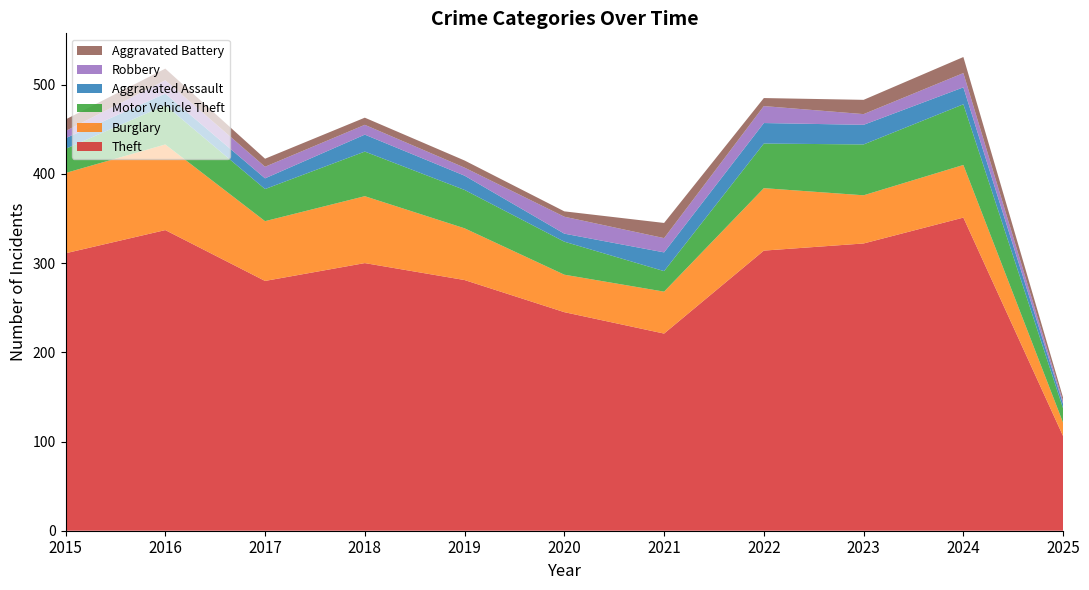

Reading left to right, transcribe all the data shown in this chart.

Theft: 2015=311	2016=337	2017=280	2018=300	2019=281	2020=245	2021=221	2022=314	2023=322	2024=351	2025=106
Burglary: 2015=90	2016=96	2017=67	2018=75	2019=58	2020=42	2021=47	2022=70	2023=54	2024=59	2025=15
Motor Vehicle Theft: 2015=27	2016=44	2017=36	2018=50	2019=43	2020=37	2021=23	2022=50	2023=57	2024=68	2025=16
Aggravated Assault: 2015=12	2016=13	2017=12	2018=19	2019=16	2020=9	2021=21	2022=23	2023=22	2024=19	2025=5
Robbery: 2015=8	2016=15	2017=13	2018=11	2019=9	2020=19	2021=16	2022=19	2023=12	2024=16	2025=3
Aggravated Battery: 2015=13	2016=13	2017=9	2018=8	2019=8	2020=6	2021=17	2022=9	2023=16	2024=18	2025=4